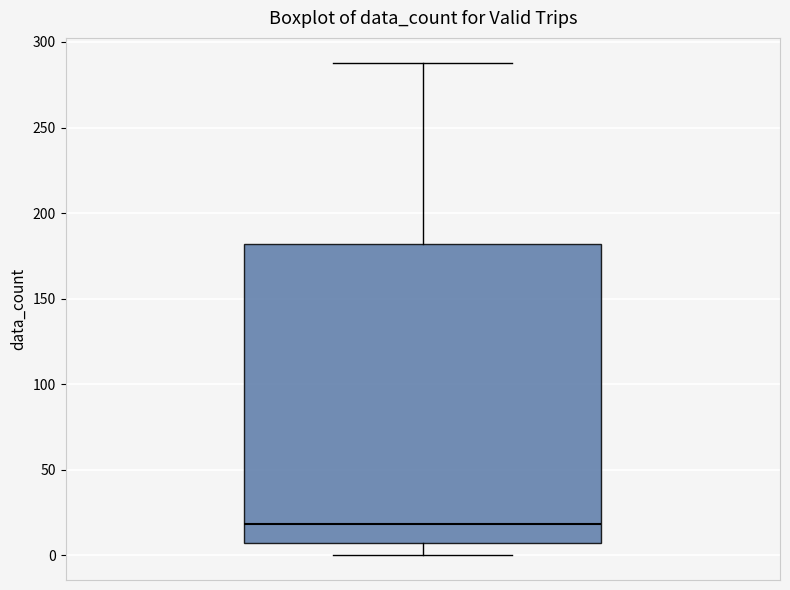

Transcribe this box plot: give where the median line is, the range the box spans, and where the two whiskers end, as read against the y-axis. The values are not printed on the chart, so give them approximately, as read against the axis.

median 20, box 5 to 180, whiskers 0 to 290